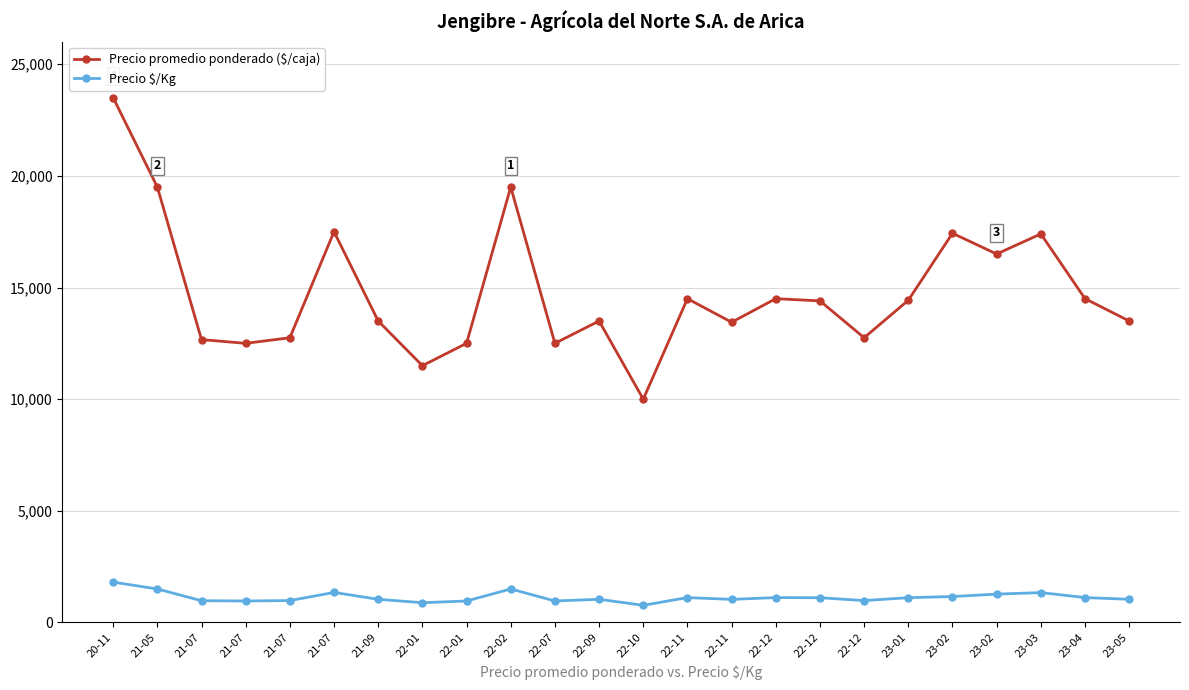

How many data points in Precio $/Kg are less than 1108?

12